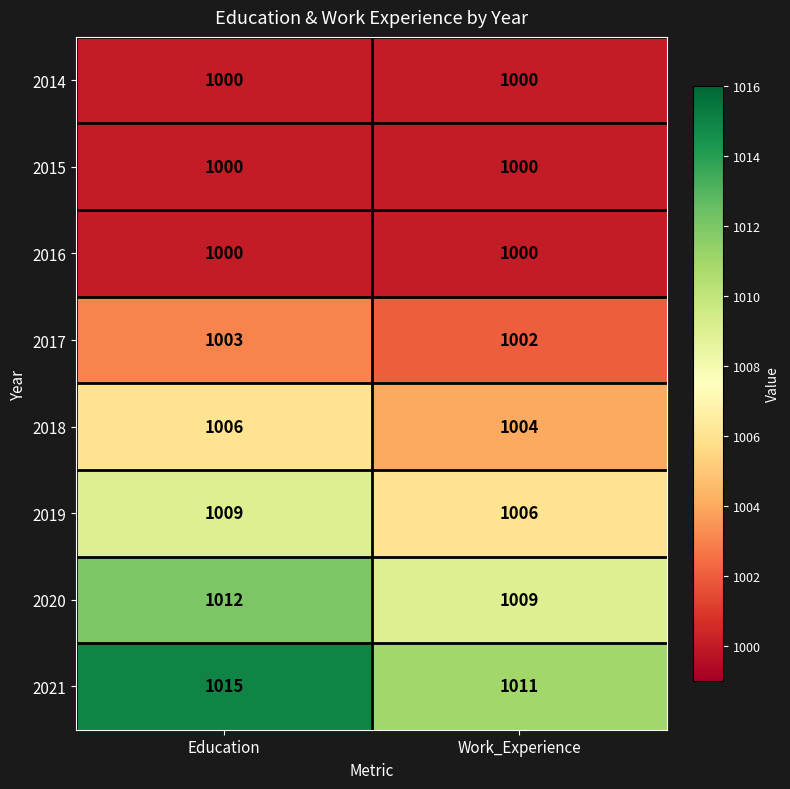

Which series has the widest spread of values?

2021